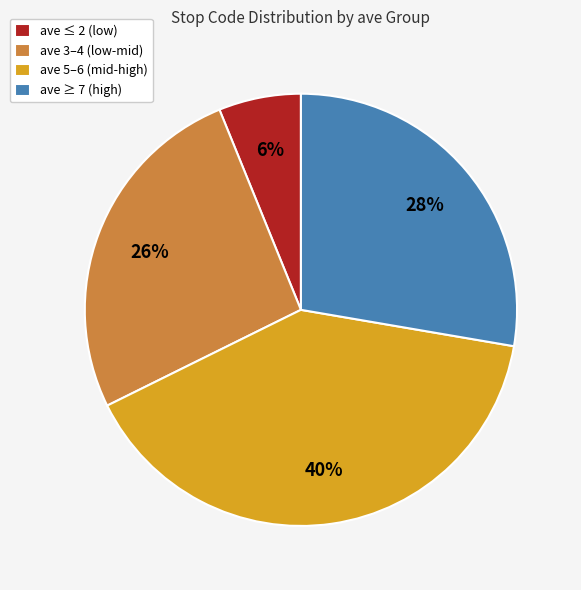

What percentage is the ave 5–6 (mid-high) slice, to the nearest percent?

40%